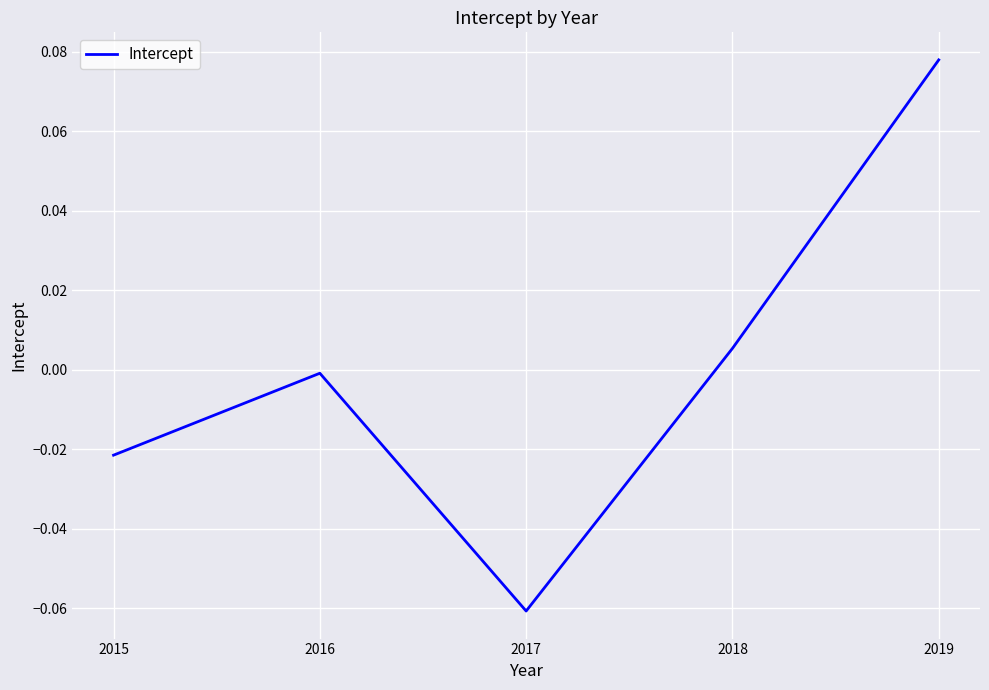

Where is the first local minimum?

2017